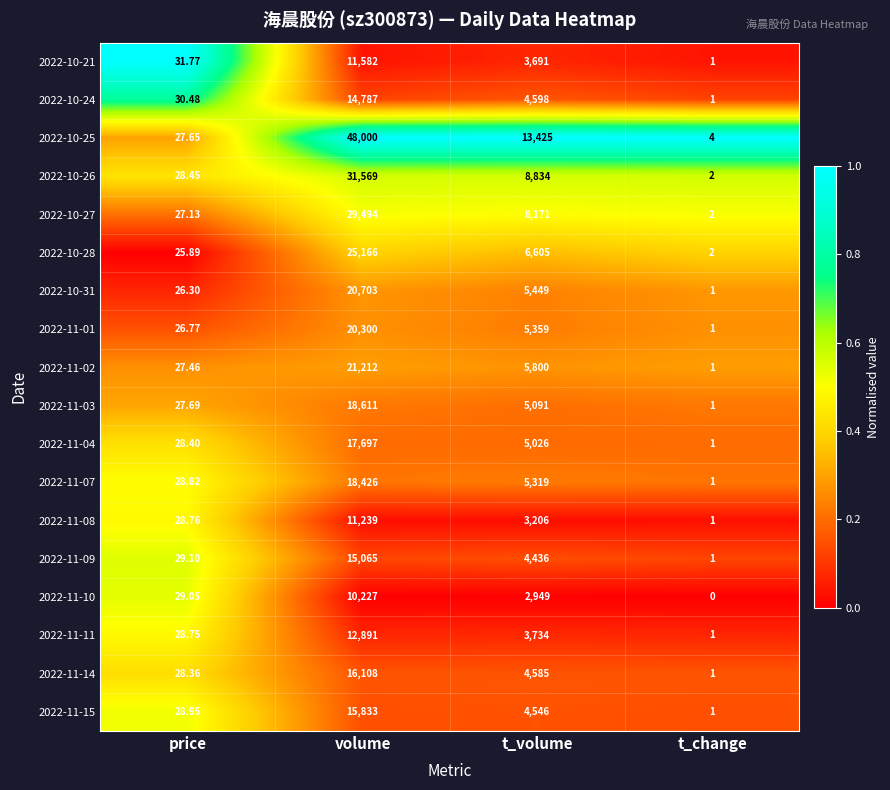

At which category is the sum across all series the highest?

volume